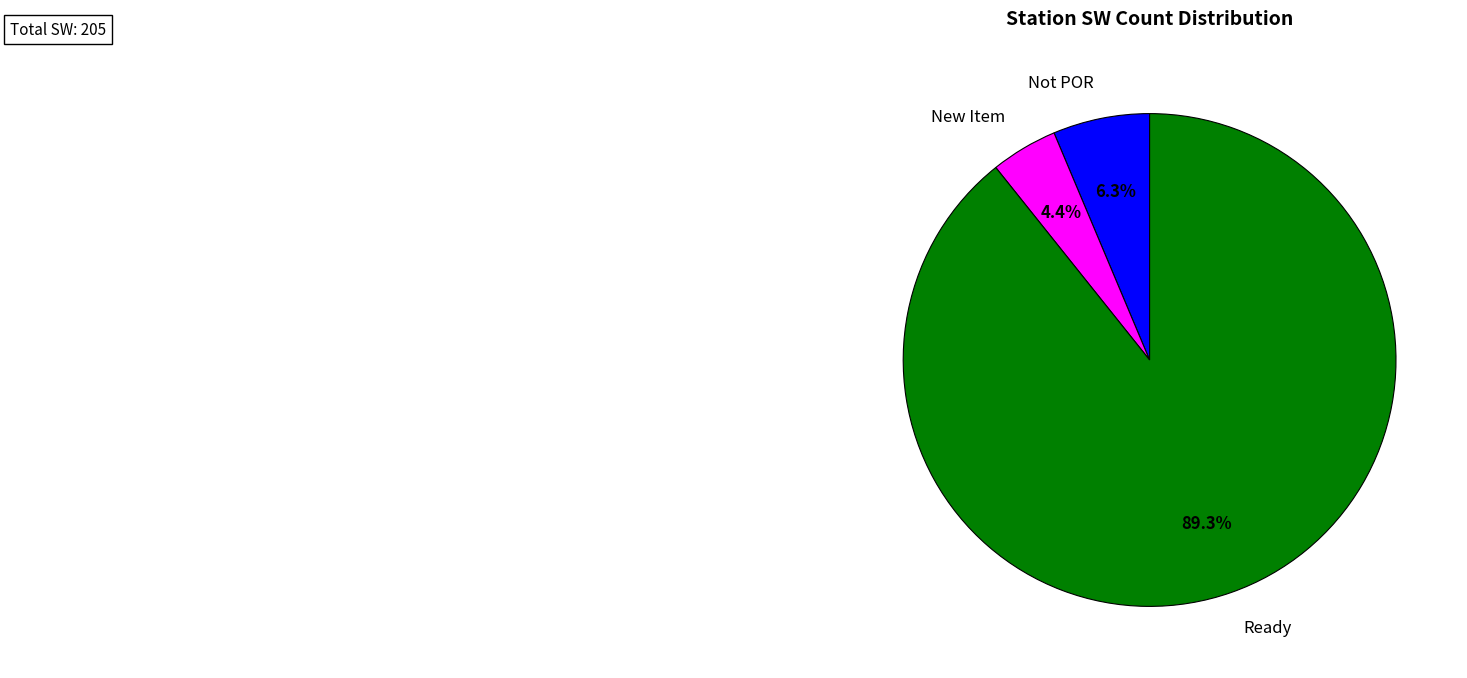

Approximately how many times larger is the value at New Item compared to Not POR?

0.7